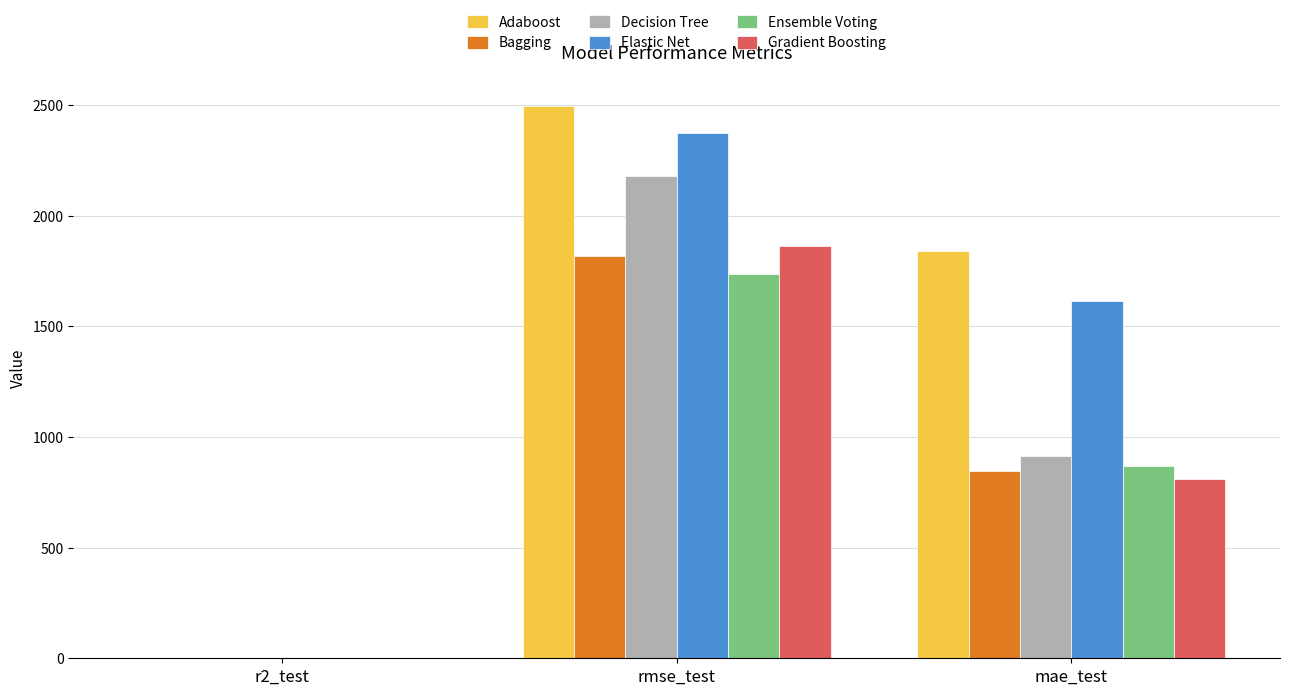

Which series has the widest spread of values?

Adaboost